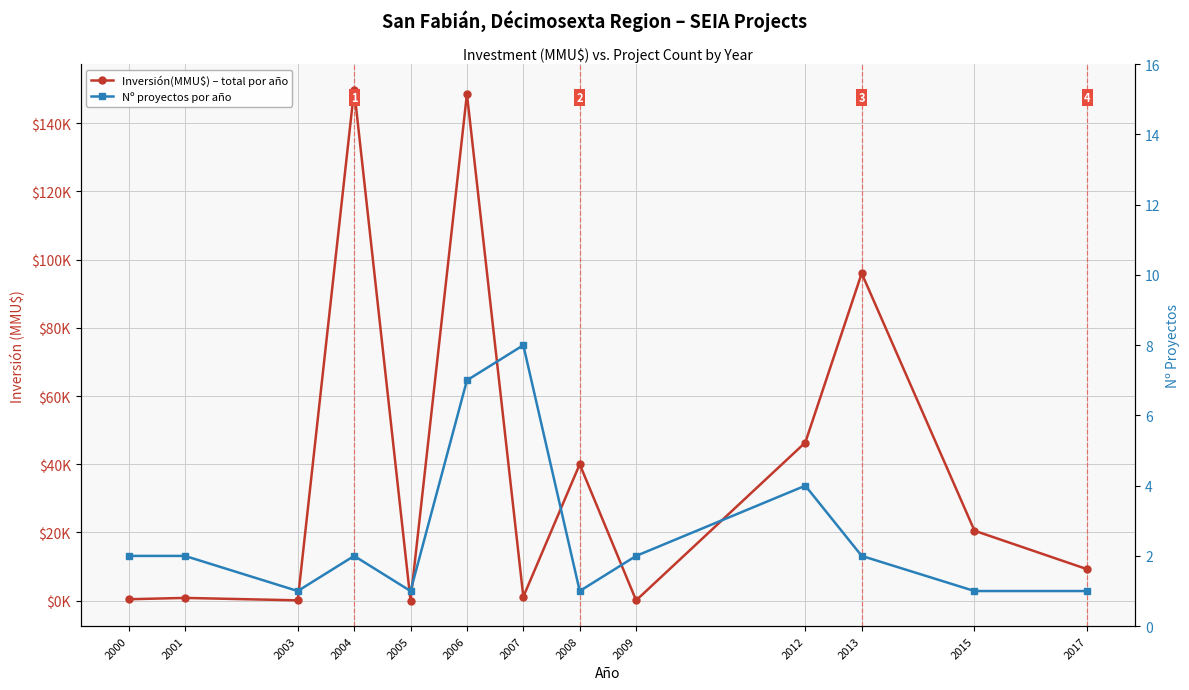

True or false: Inversión(MMU$) – total por año and Nº proyectos por año intersect in this chart.

True